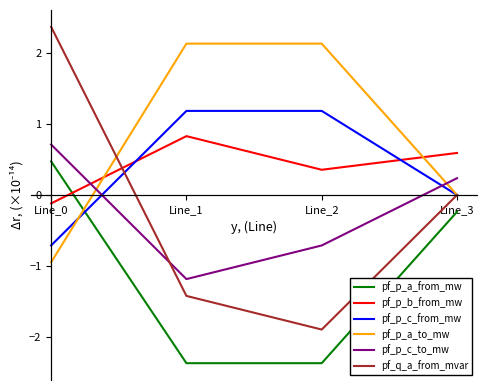

How many times do pf_p_a_from_mw and pf_p_b_from_mw cross each other?

1